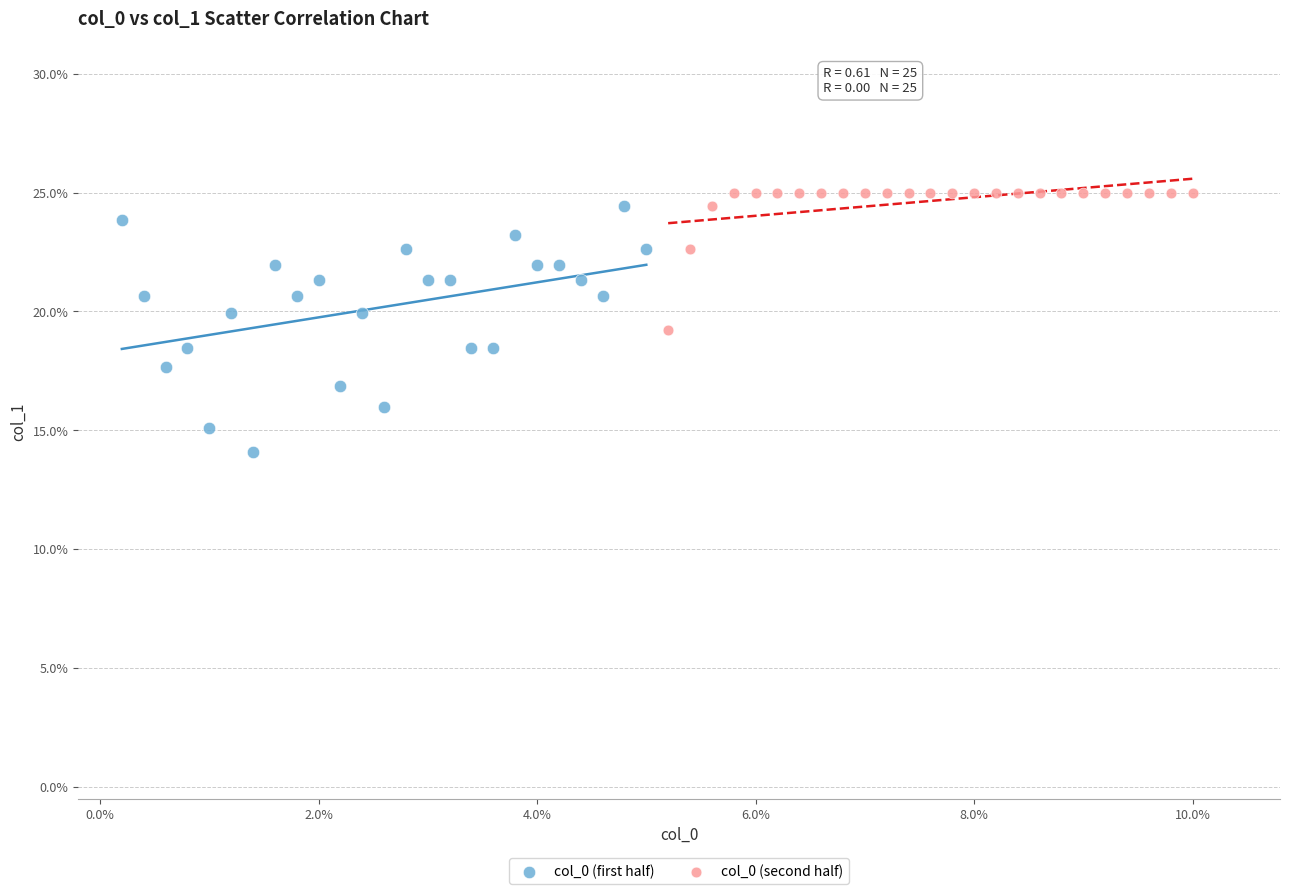

Which series reaches the maximum Y coordinate?

col_0 (second half)